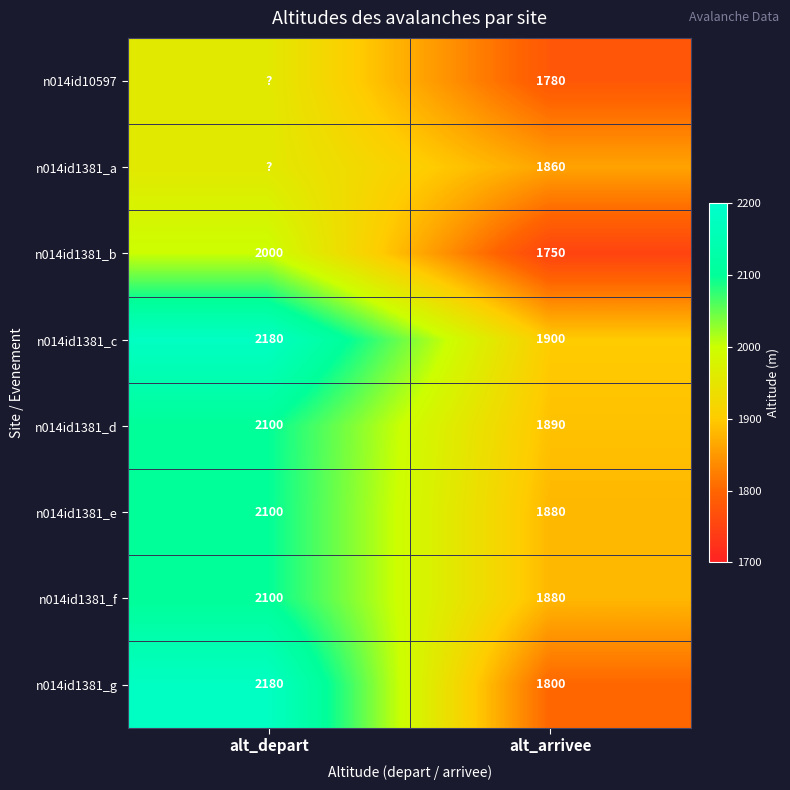

Is the value of n014id1381_b at alt_depart greater than the value of n014id1381_c at alt_depart?

No